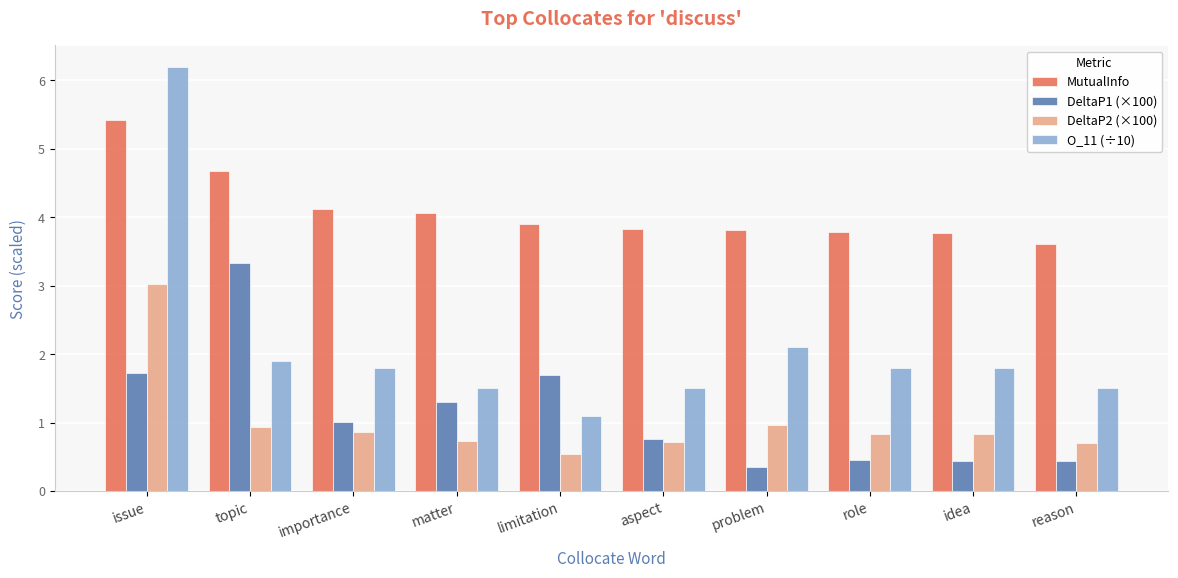

Is the value of DeltaP2 (×100) at idea greater than the value of O_11 (÷10) at importance?

No